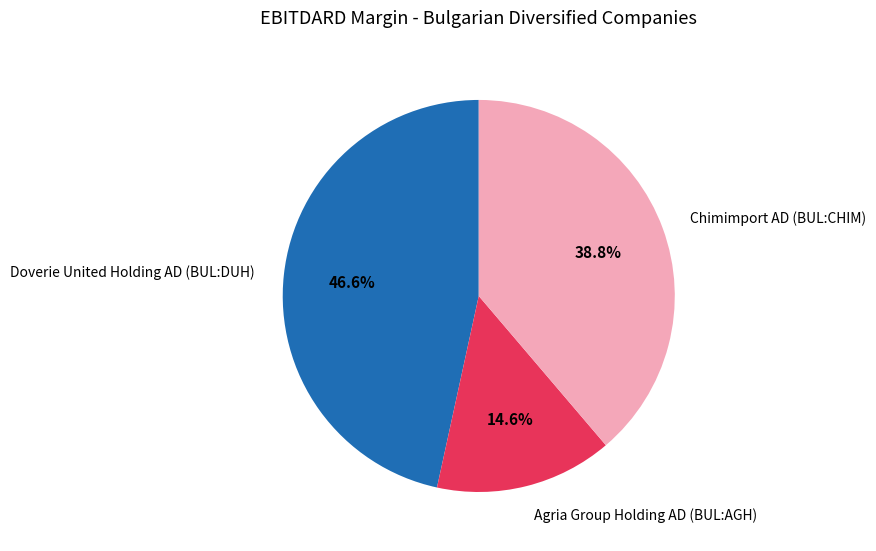

Does Chimimport AD (BUL:CHIM) account for over 50% of the chart?

No